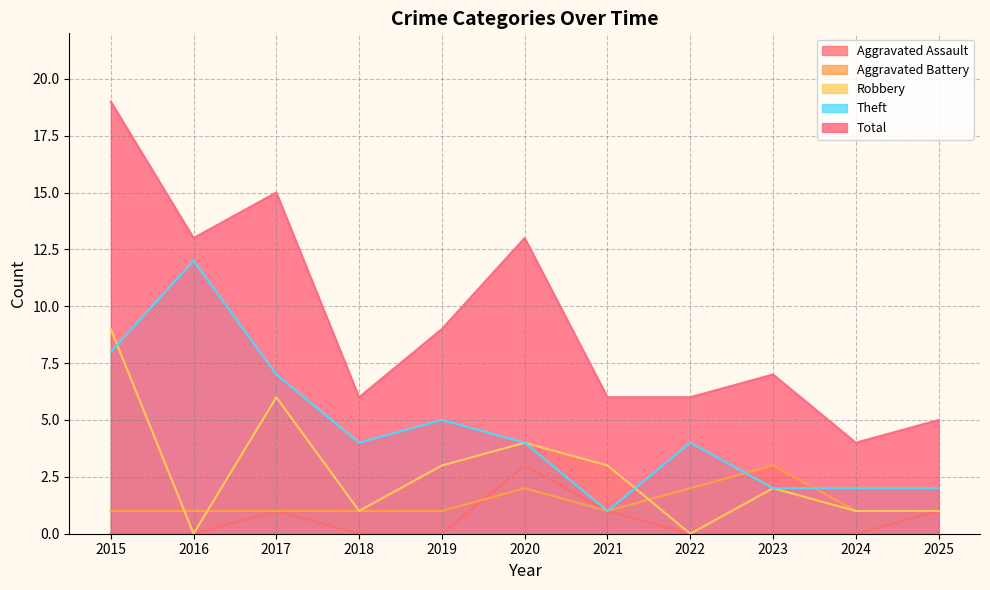

List the labels in order of Aggravated Assault value, smallest first.

2015, 2016, 2018, 2019, 2022, 2023, 2024, 2017, 2021, 2025, 2020